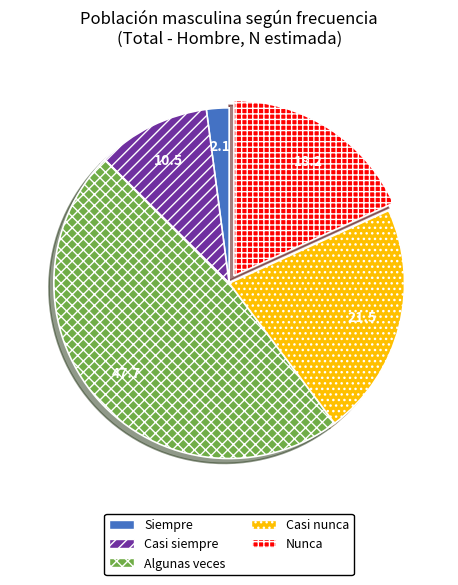

Which category has the biggest portion of the pie?

Algunas veces